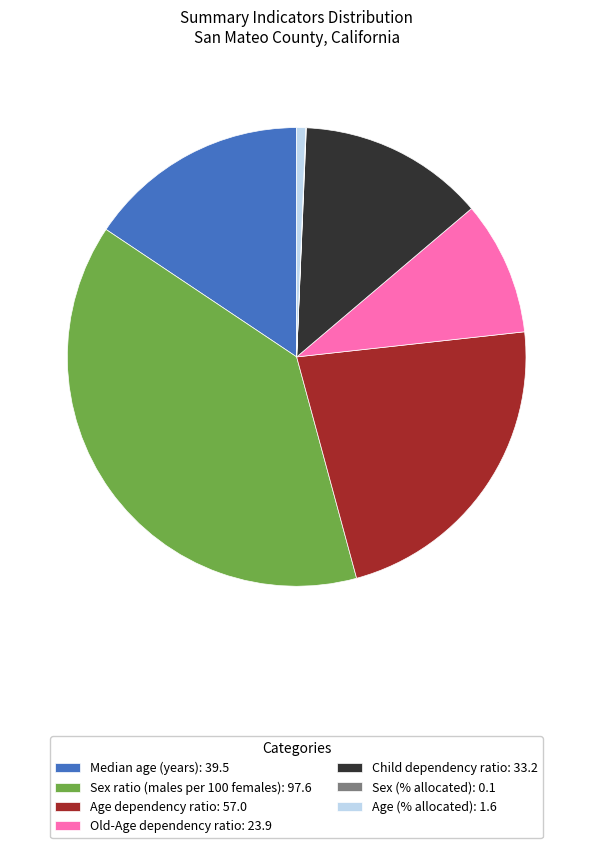

Is Sex ratio (males per 100 females): 97.6 the majority of the pie?

No